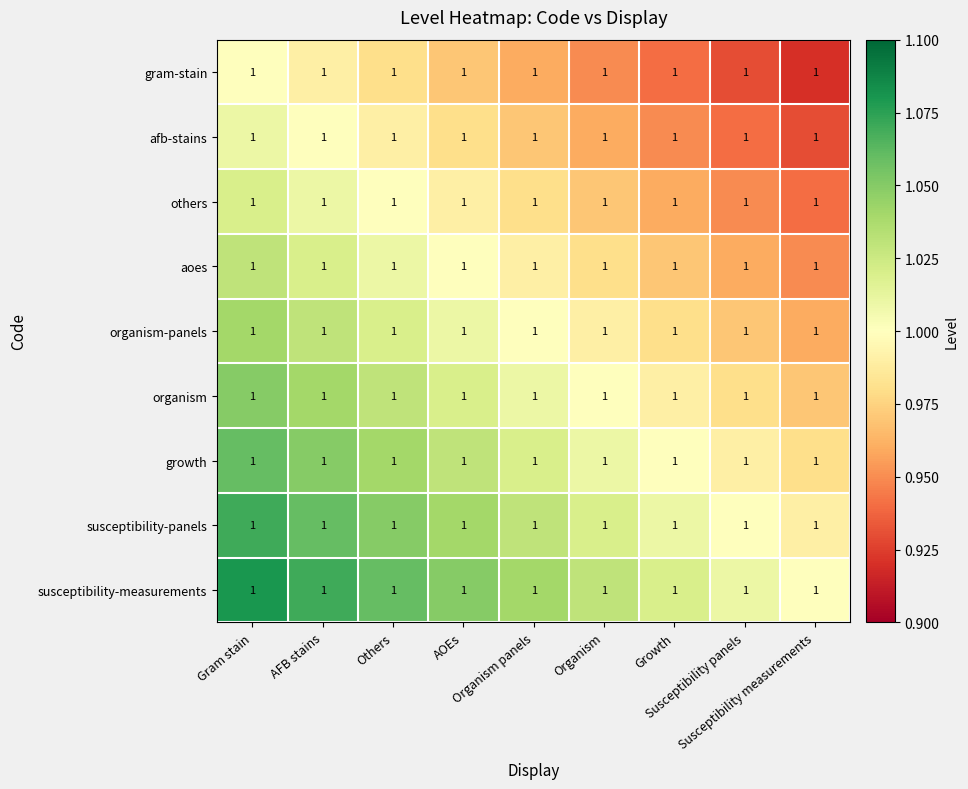

Reading right to left, what are all the values shown in this chart?

gram-stain: Susceptibility measurements=1.0	Susceptibility panels=1.0	Growth=1.0	Organism=1.0	Organism panels=1.0	AOEs=1.0	Others=1.0	AFB stains=1.0	Gram stain=1.0
afb-stains: Susceptibility measurements=1.0	Susceptibility panels=1.0	Growth=1.0	Organism=1.0	Organism panels=1.0	AOEs=1.0	Others=1.0	AFB stains=1.0	Gram stain=1.0
others: Susceptibility measurements=1.0	Susceptibility panels=1.0	Growth=1.0	Organism=1.0	Organism panels=1.0	AOEs=1.0	Others=1.0	AFB stains=1.0	Gram stain=1.0
aoes: Susceptibility measurements=1.0	Susceptibility panels=1.0	Growth=1.0	Organism=1.0	Organism panels=1.0	AOEs=1.0	Others=1.0	AFB stains=1.0	Gram stain=1.0
organism-panels: Susceptibility measurements=1.0	Susceptibility panels=1.0	Growth=1.0	Organism=1.0	Organism panels=1.0	AOEs=1.0	Others=1.0	AFB stains=1.0	Gram stain=1.0
organism: Susceptibility measurements=1.0	Susceptibility panels=1.0	Growth=1.0	Organism=1.0	Organism panels=1.0	AOEs=1.0	Others=1.0	AFB stains=1.0	Gram stain=1.0
growth: Susceptibility measurements=1.0	Susceptibility panels=1.0	Growth=1.0	Organism=1.0	Organism panels=1.0	AOEs=1.0	Others=1.0	AFB stains=1.0	Gram stain=1.0
susceptibility-panels: Susceptibility measurements=1.0	Susceptibility panels=1.0	Growth=1.0	Organism=1.0	Organism panels=1.0	AOEs=1.0	Others=1.0	AFB stains=1.0	Gram stain=1.0
susceptibility-measurements: Susceptibility measurements=1.0	Susceptibility panels=1.0	Growth=1.0	Organism=1.0	Organism panels=1.0	AOEs=1.0	Others=1.0	AFB stains=1.0	Gram stain=1.0